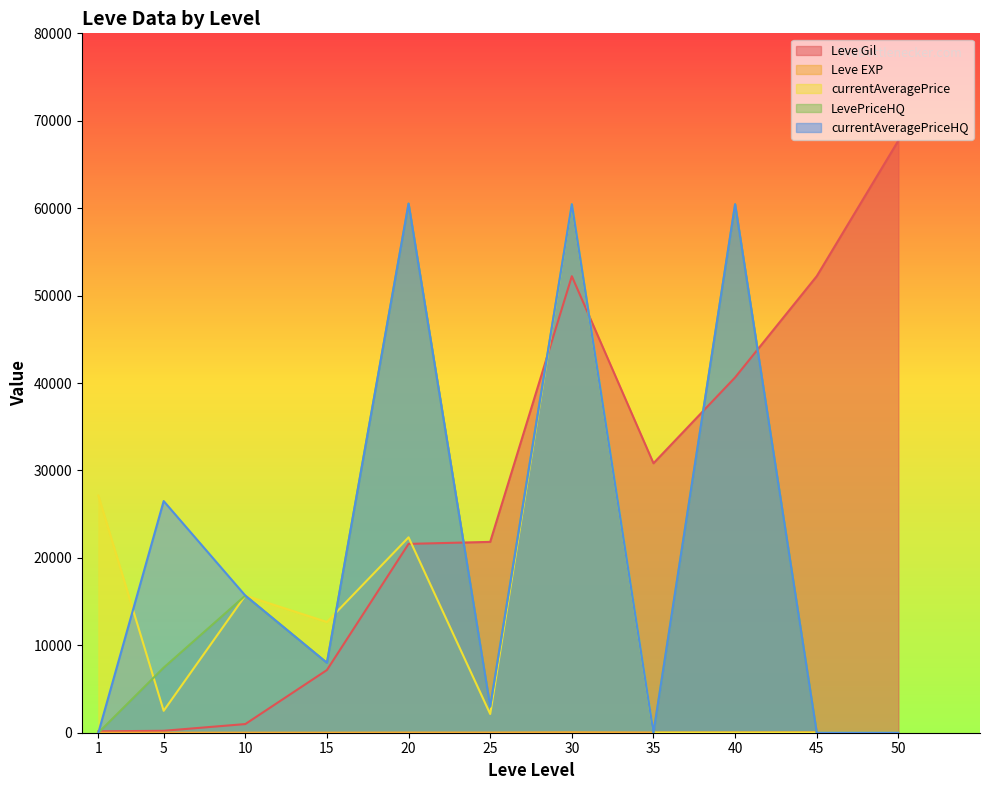

Reading left to right, extract all data points from this chart.

Leve Gil: 160	220	990	7170	21600	21830	52220	30820	40640	52220	67730
Leve EXP: 1	5	9	7	21	21	52	30	40	52	67
currentAveragePrice: 27128	2507	15687	12665	22350	2141	60448	0	0	0	0
LevePriceHQ: 0	7444	15687	7995	60519	2995	60448	0	60448	0	0
currentAveragePriceHQ: 0	26498	15687	7995	60519	2995	60448	0	60448	0	0